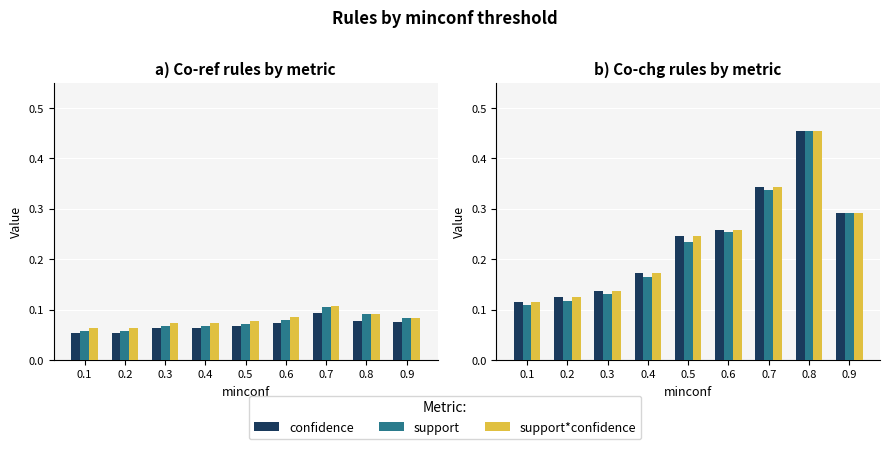

Does the chart contain stacked bars?

No